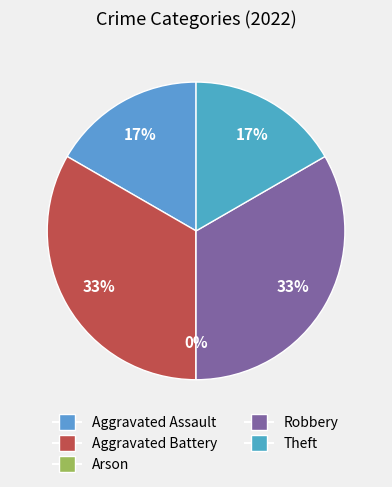

How many slices are in this pie chart?

5